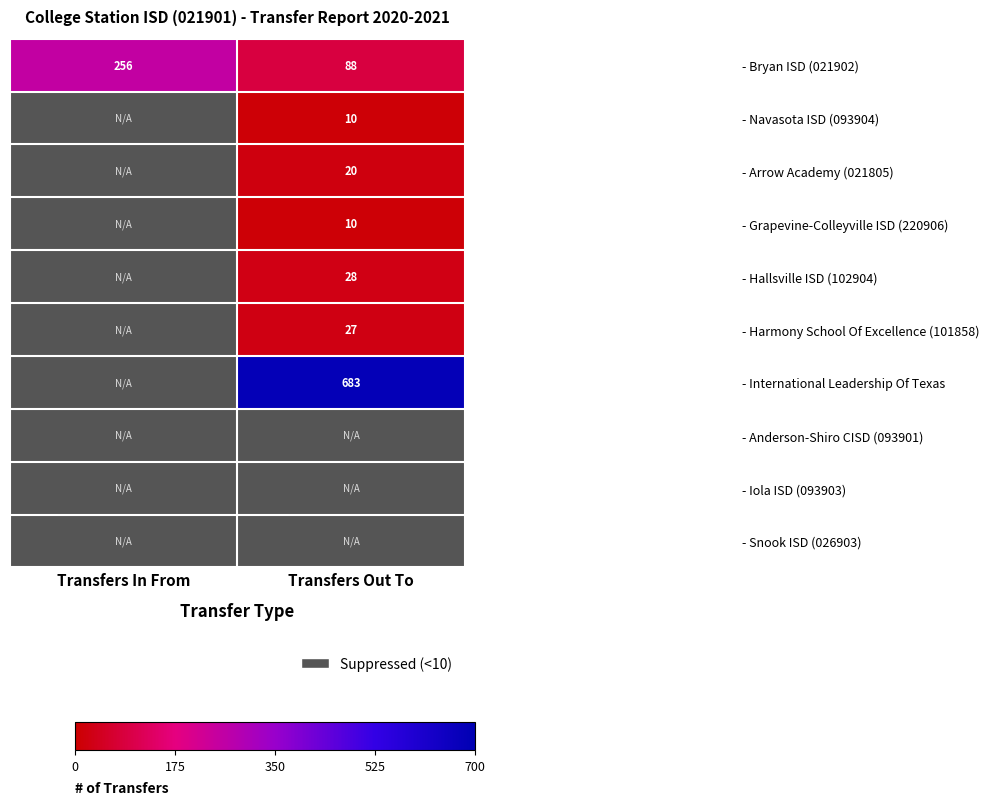

What value does the - Bryan ISD (021902) series have at Transfers Out To, to the nearest 10?

90